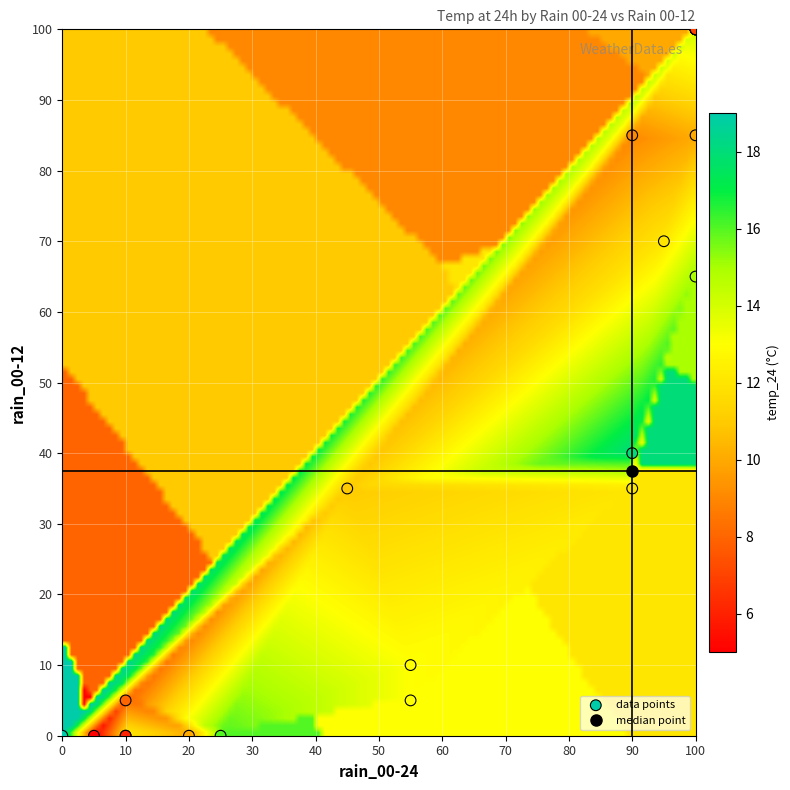

What Y value in the scatter plot is closest to 50?

40